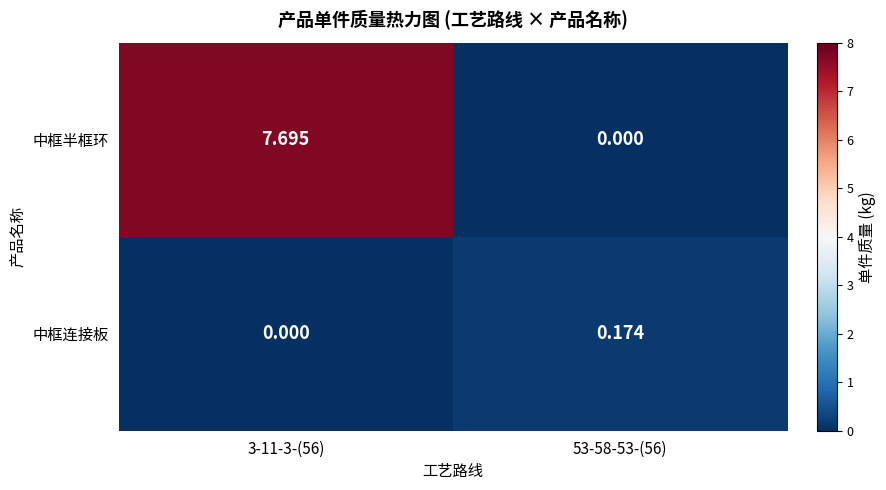

List the series in order of their peak value, lowest first.

中框连接板, 中框半框环